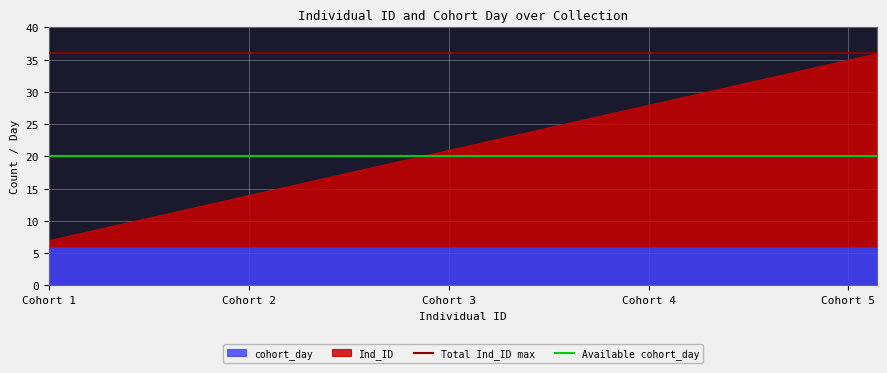

What is the sum of all Total Ind_ID max values?

1080